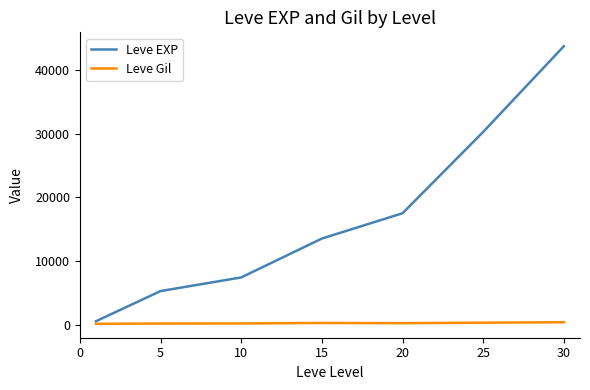

Which series has the largest range (max minus min)?

Leve EXP